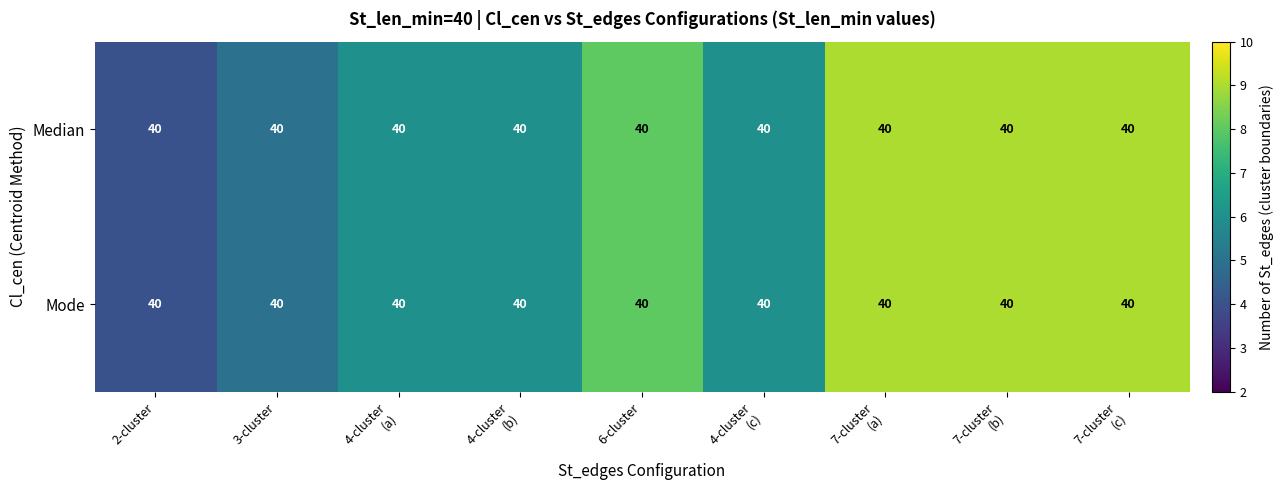

Count the Median values in the range 6 to 9.

7